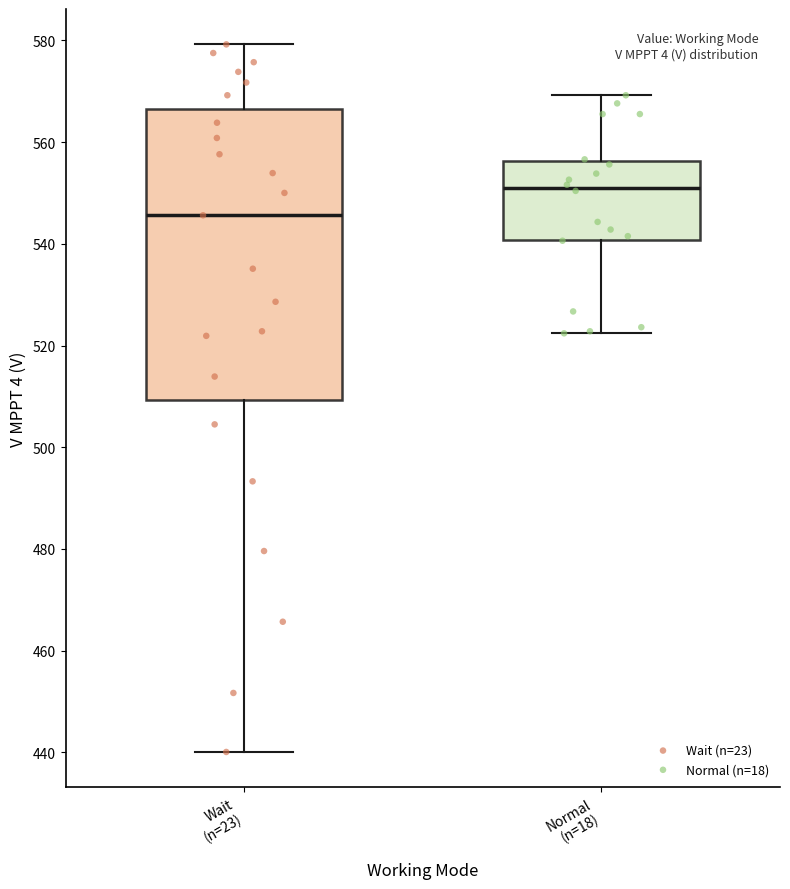

Comparing the boxes themselves (not the whiskers), which one is the tallest?

Wait (n=23)